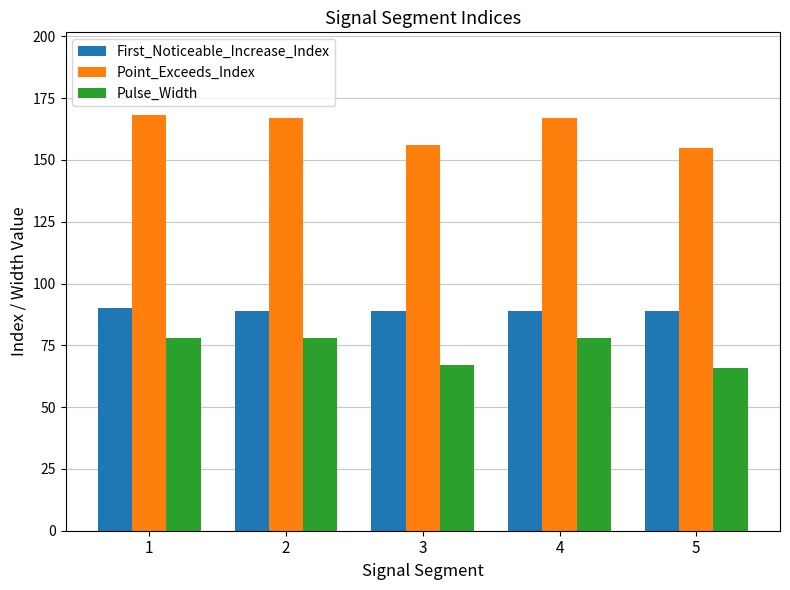

What is the value of the Pulse_Width bar at the 5th from the left?

66